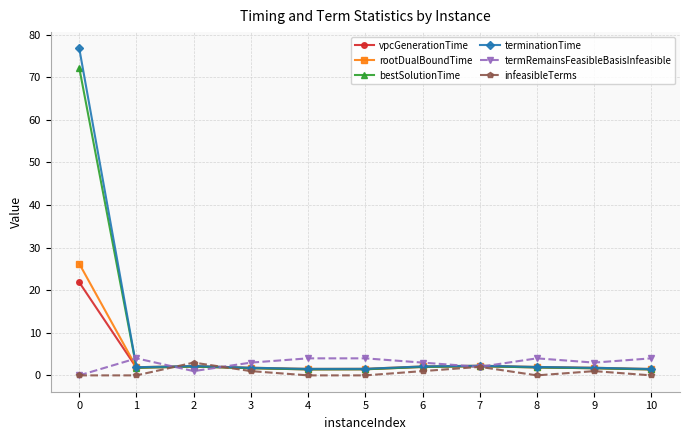

How many lines are shown in the chart?

6